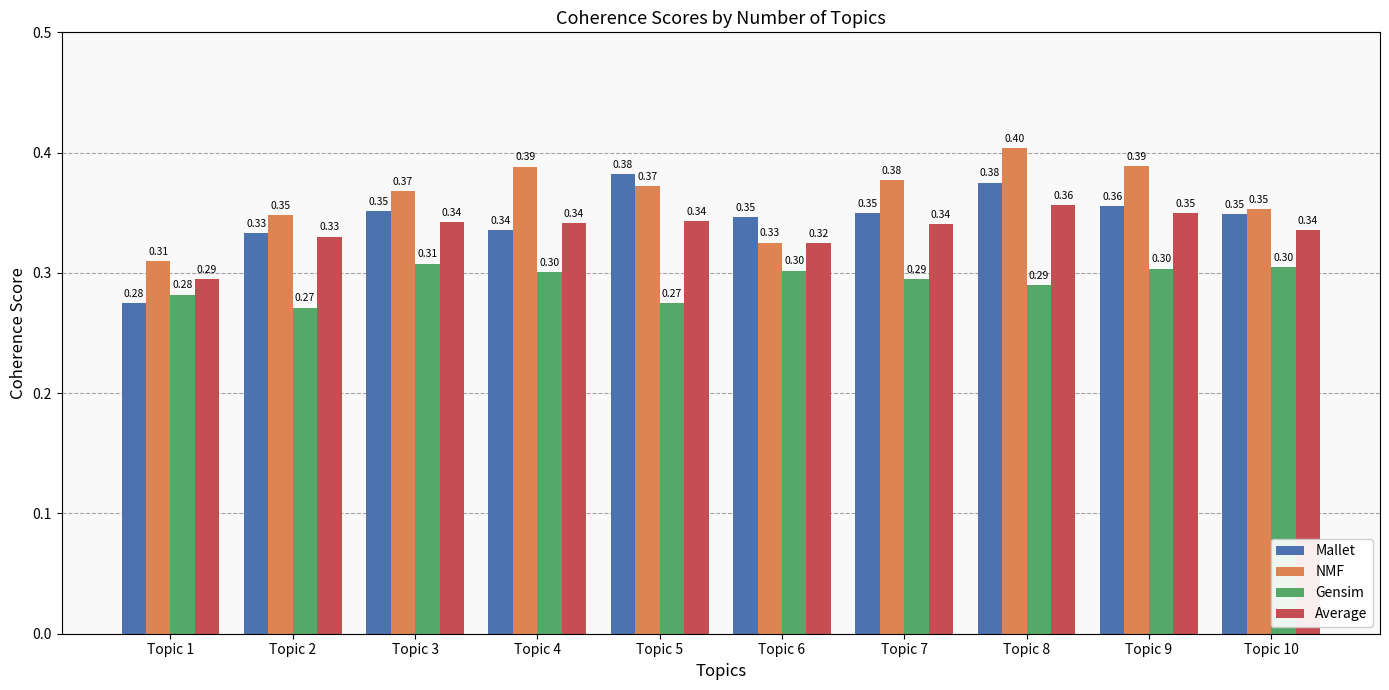

What is the smallest value displayed?

0.3